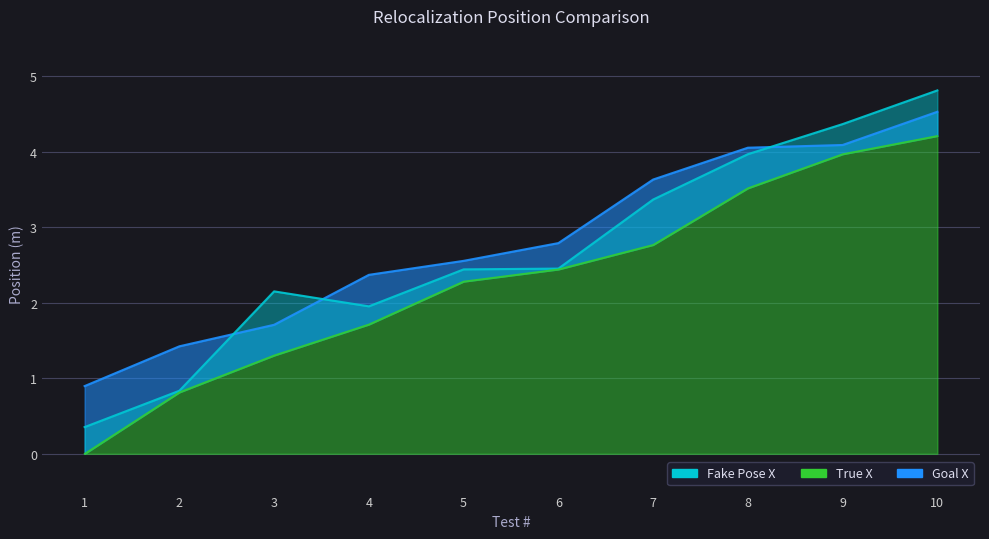

True or false: True X and Fake Pose X cross at least once.

False